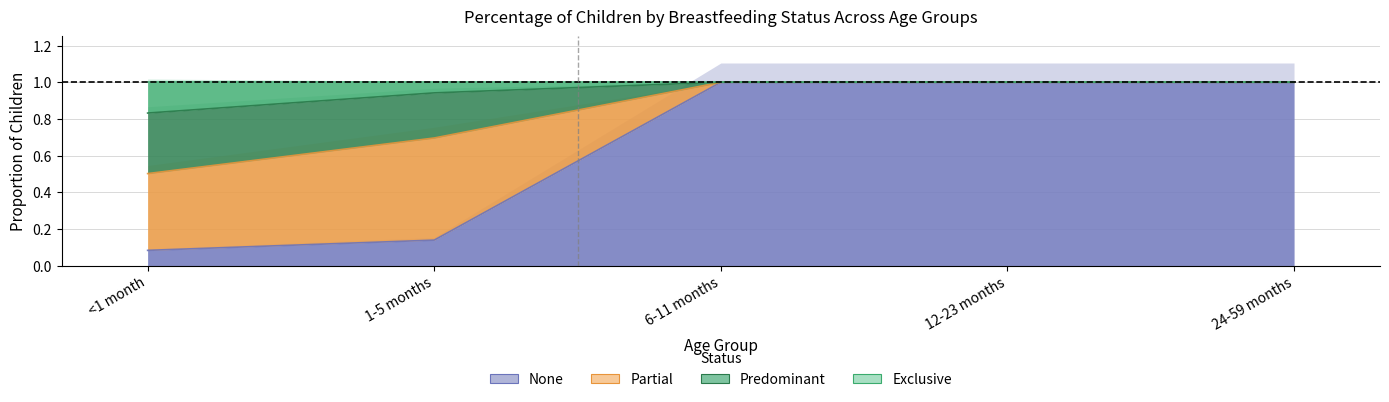

True or false: Exclusive has a value of 0.5 at 12-23 months.

False